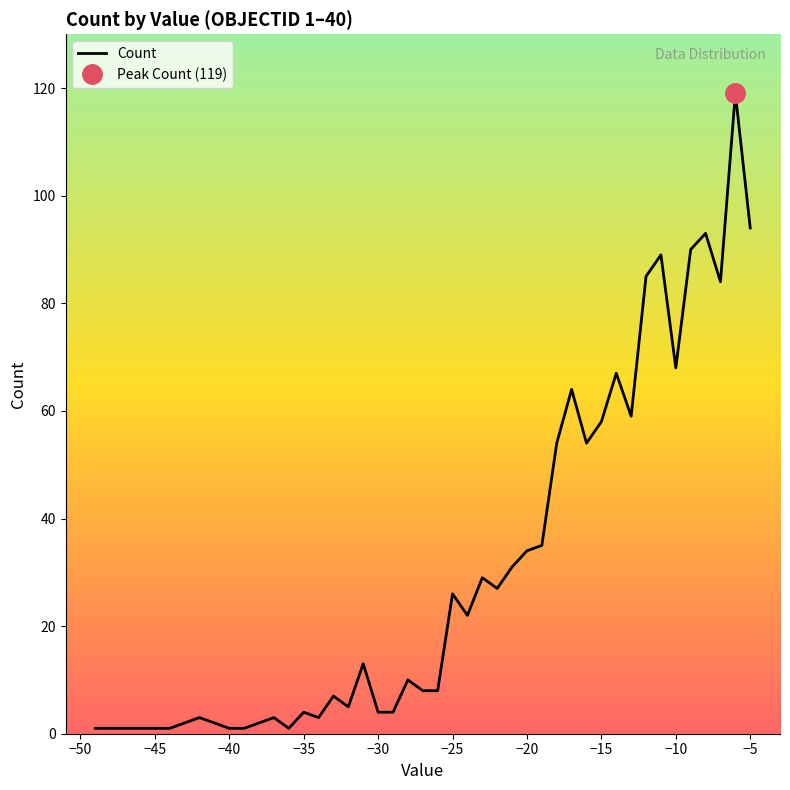

True or false: Count has a value of 94 at −5.

True